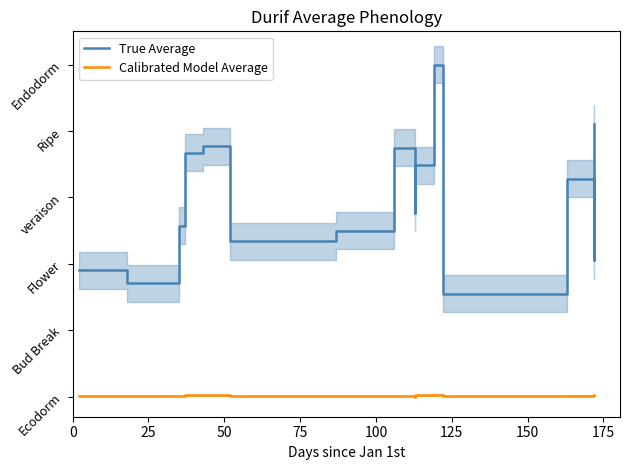

Is it true that True Average equals 6.7 at 100?

False